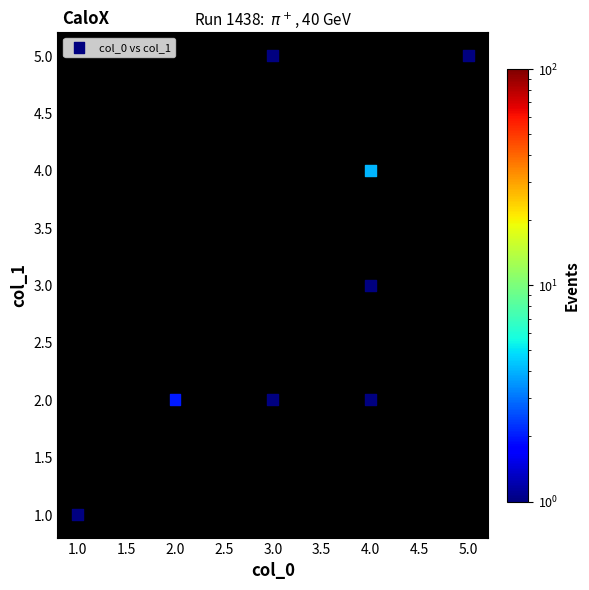

What is the average Y value?

3